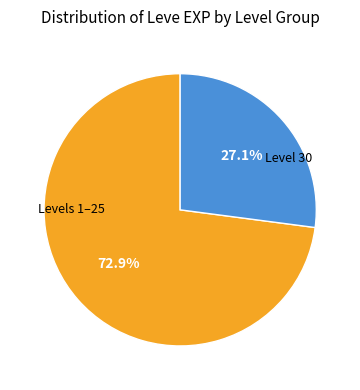

Is there any slice that represents more than half of the pie?

Yes